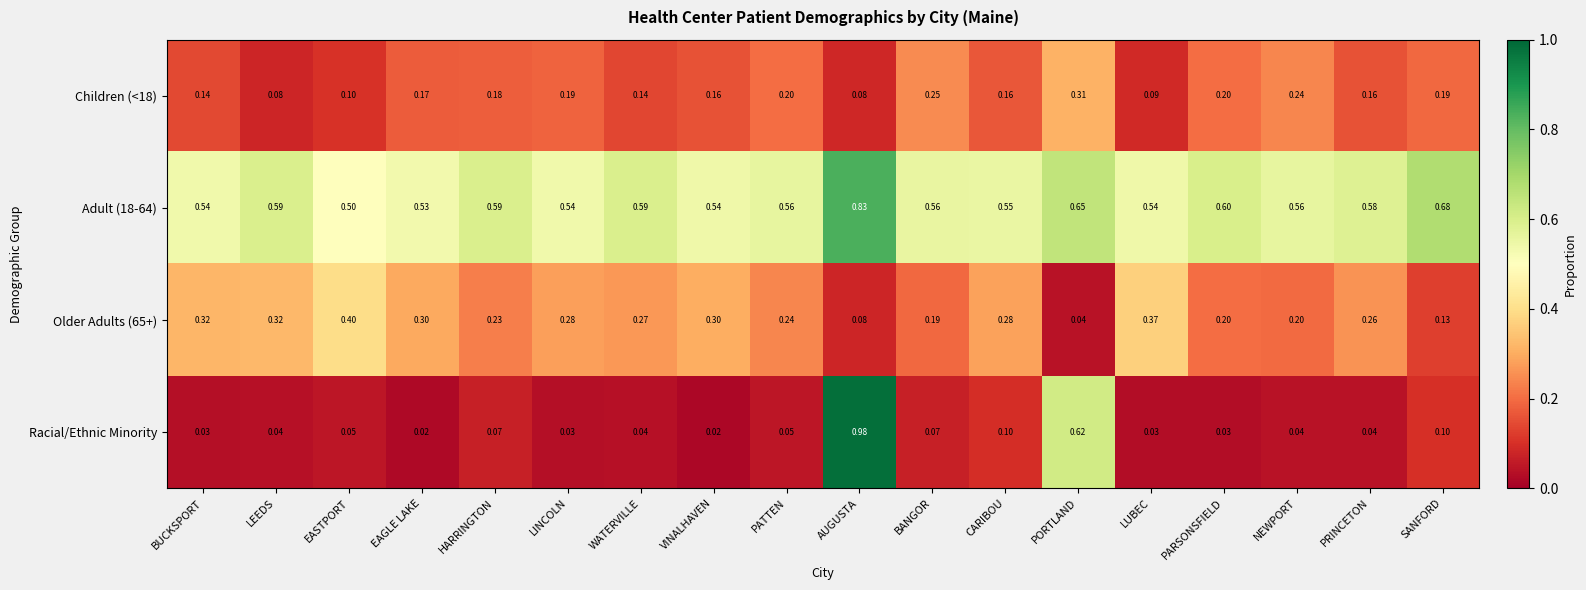

Between AUGUSTA and PARSONSFIELD, which series saw the biggest shift?

Racial/Ethnic Minority